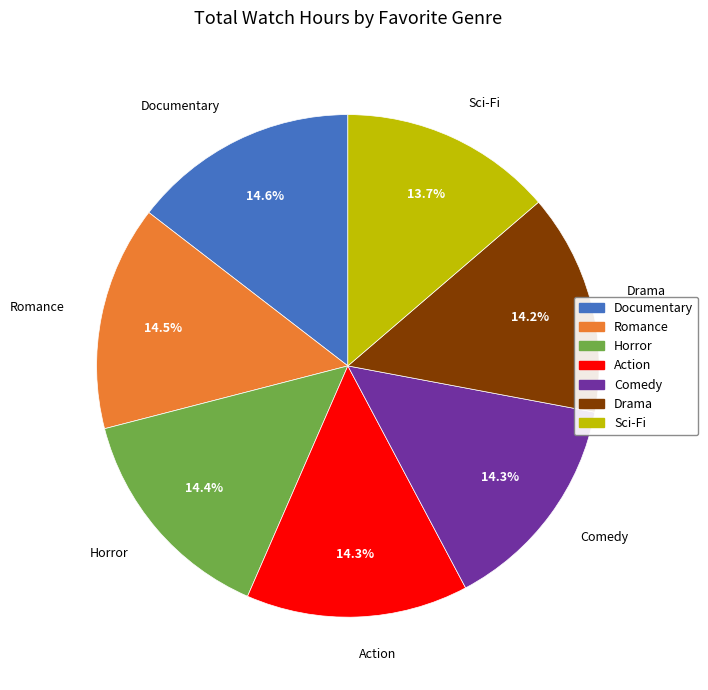

Which category has the smallest portion of the pie?

Sci-Fi